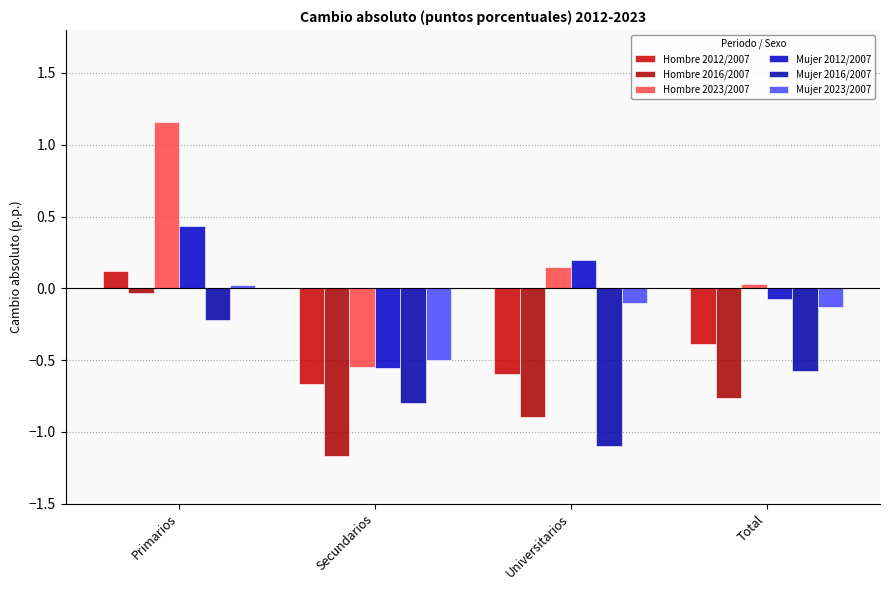

What is the total value across all series at Universitarios?

-2.3